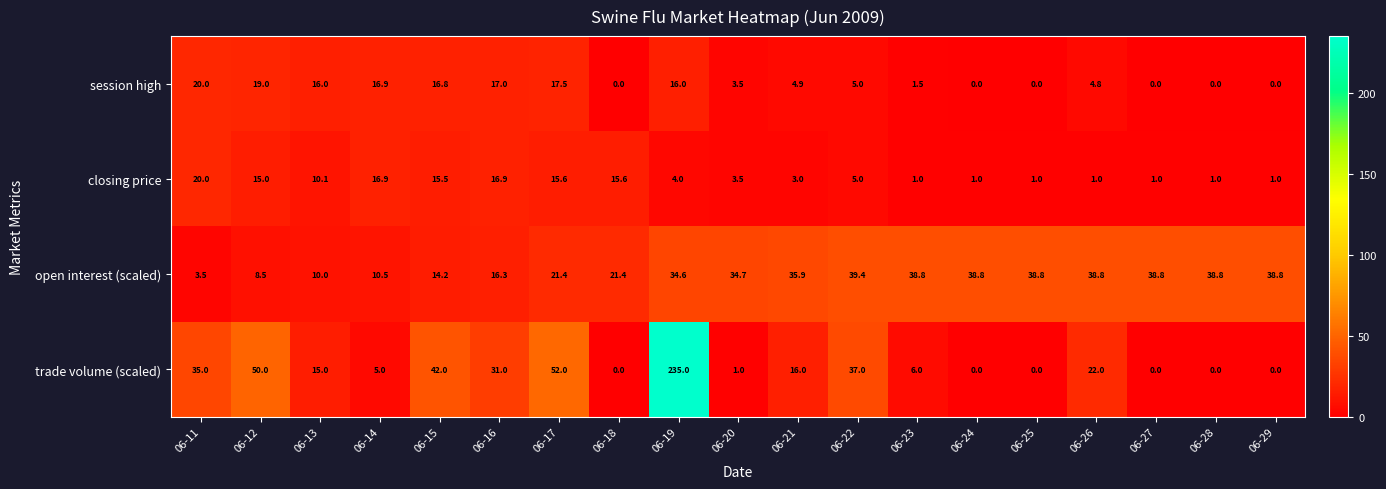

What is the sum of all closing price values?

148.1